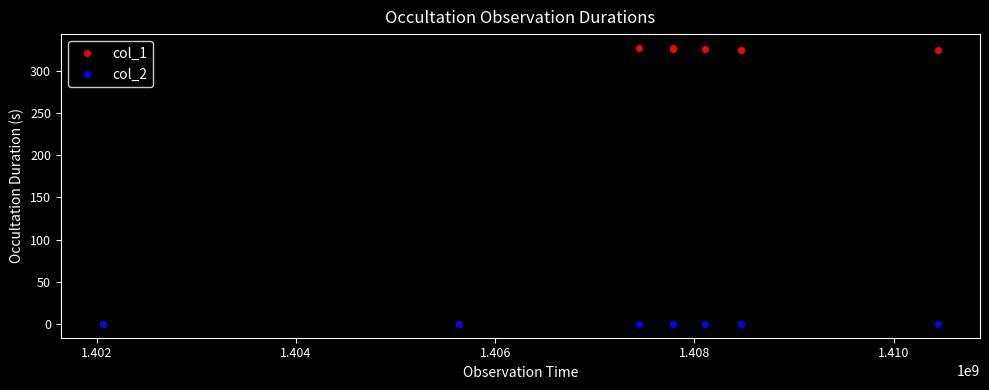

Rank the series by their maximum value, from lowest to highest.

col_2, col_1